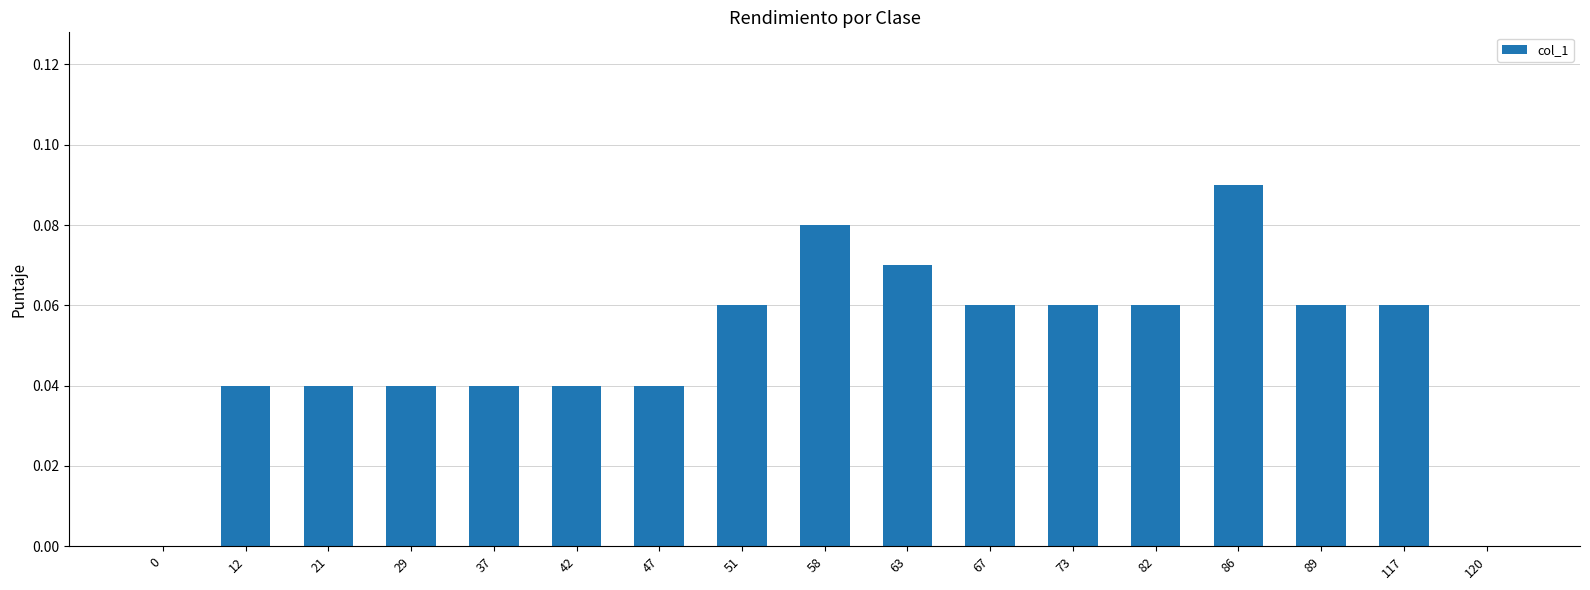

Which label corresponds to the largest value in the chart?

86